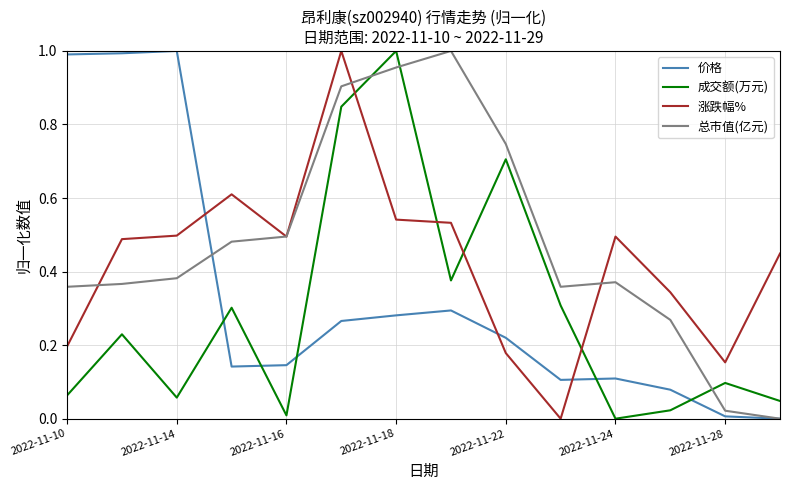

Which series has the largest total across all categories?

总市值(亿元)